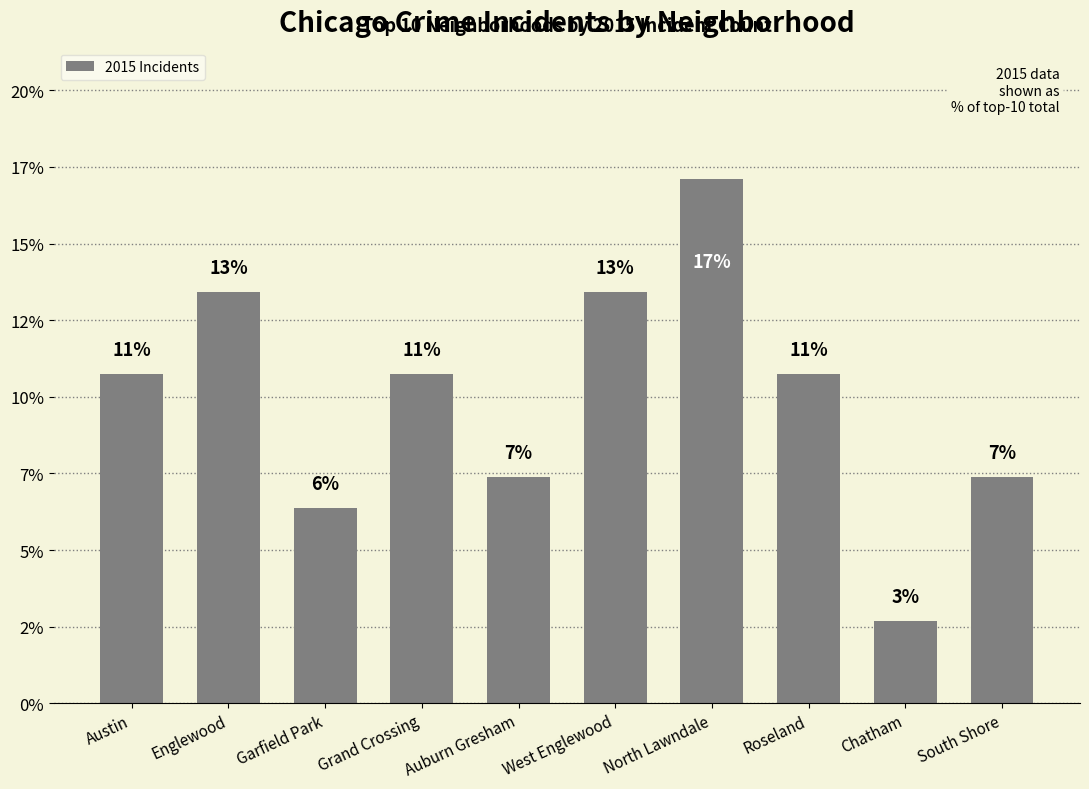

Read the value at West Englewood.

13.4